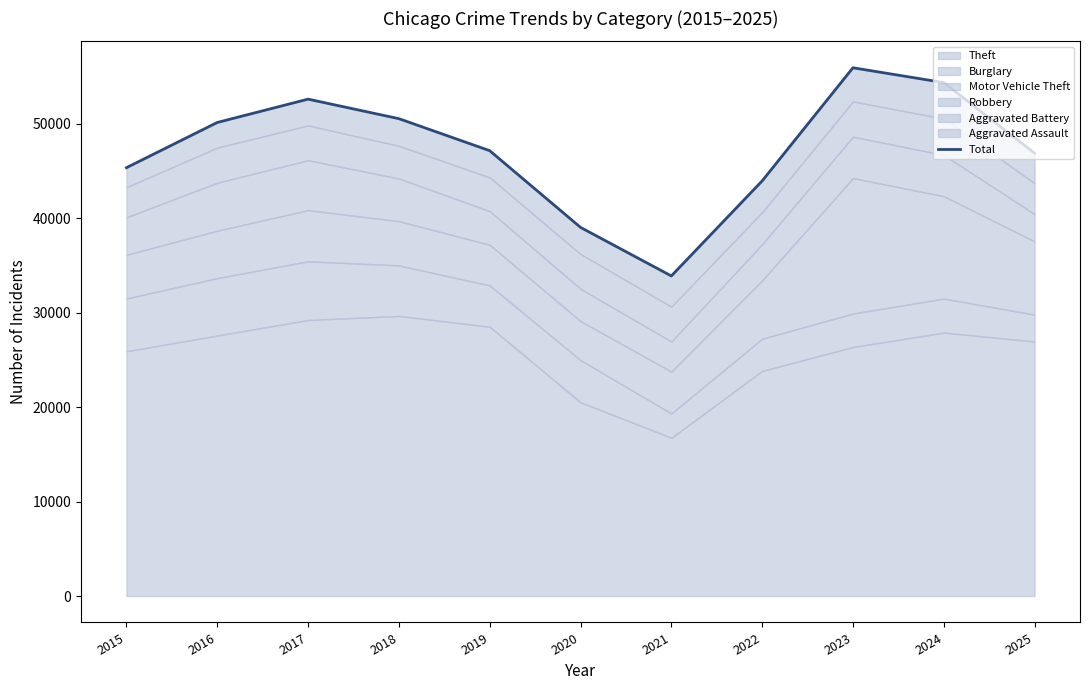

Does the chart have visible grid lines?

No